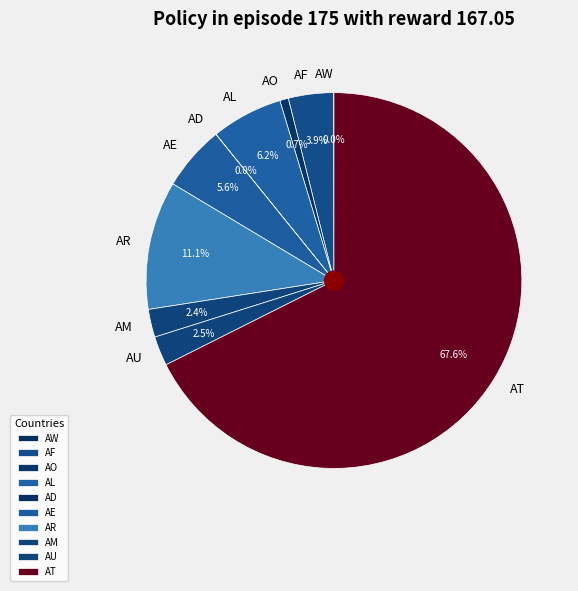

The AE slice represents 6% of the pie. True or false?

True